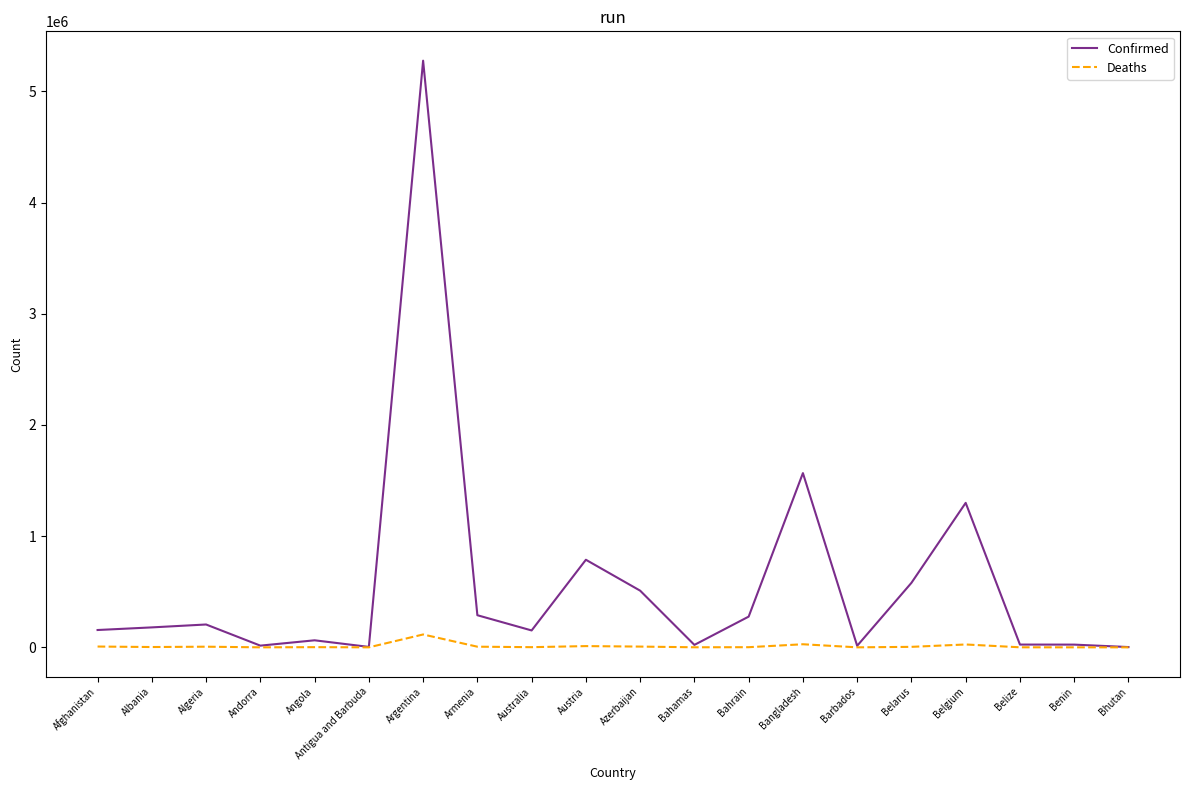

How many lines are shown in the chart?

2